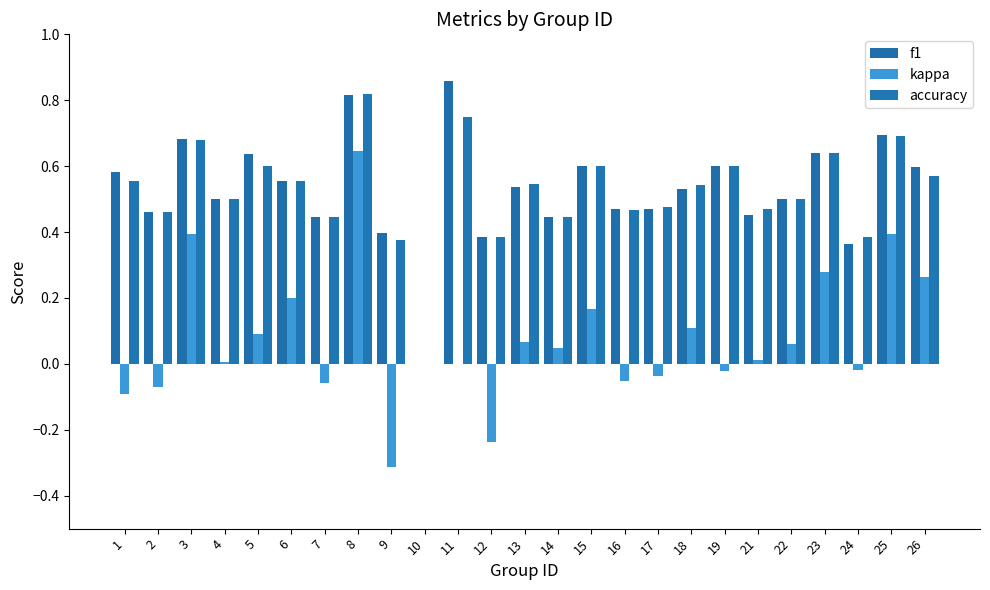

What is the total value across all series at 6?

1.3